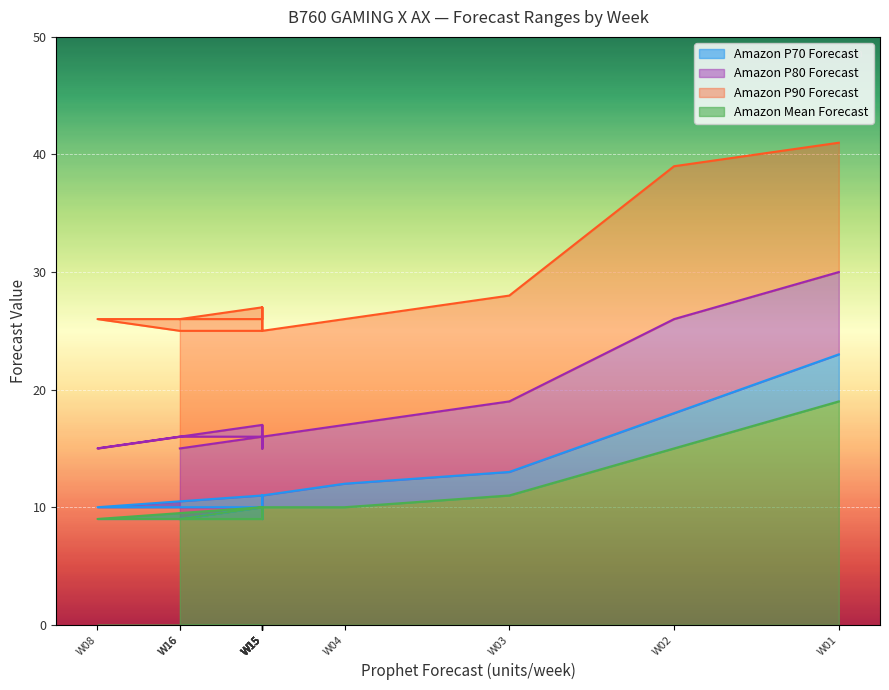

True or false: Amazon Mean Forecast and Amazon P70 Forecast intersect in this chart.

False